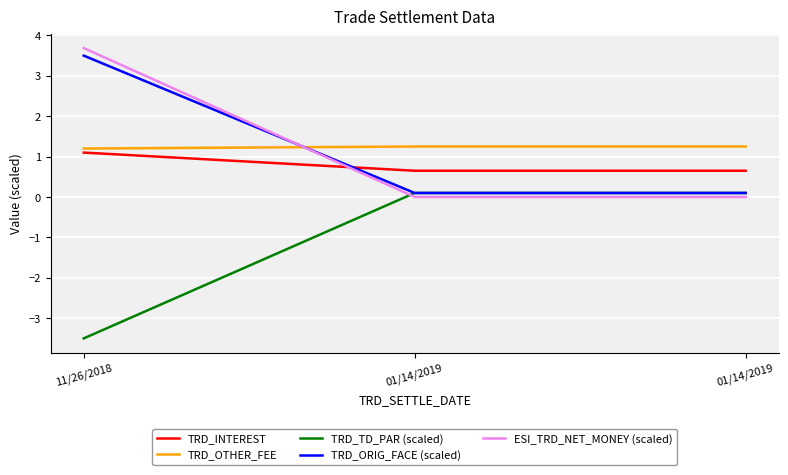

How many values in the TRD_TD_PAR (scaled) series are below 0?

1